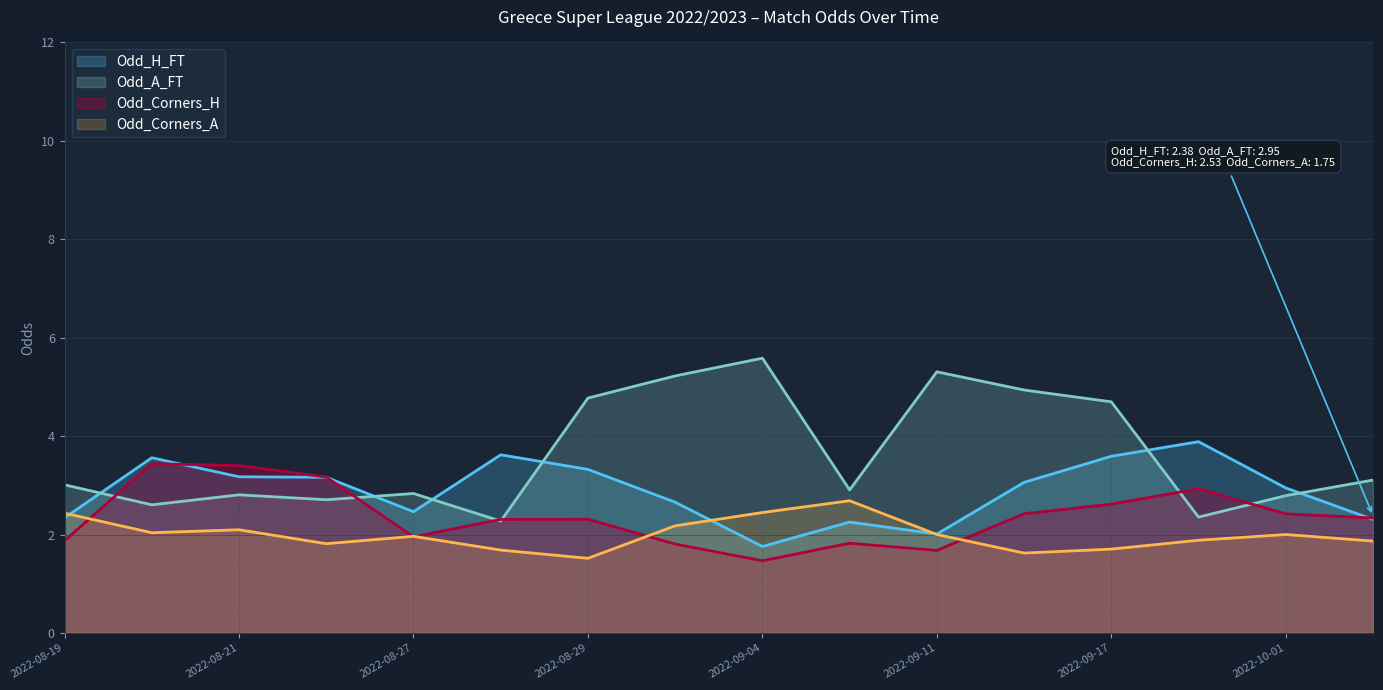

Rank the series by their average value, from lowest to highest.

Odd_Corners_A, Odd_Corners_H, Odd_H_FT, Odd_A_FT